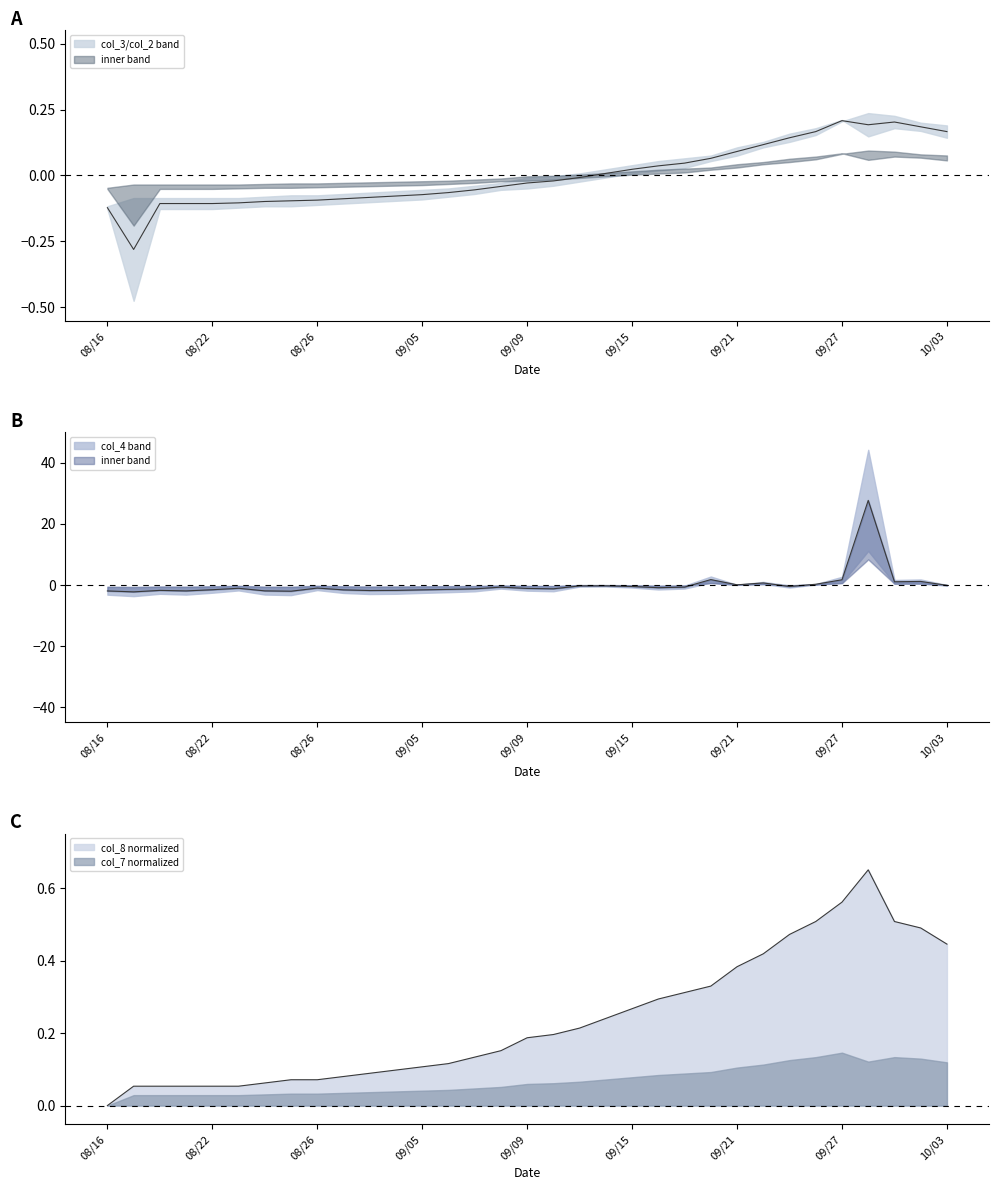

How many interior local peaks does the col_3 series have?

1